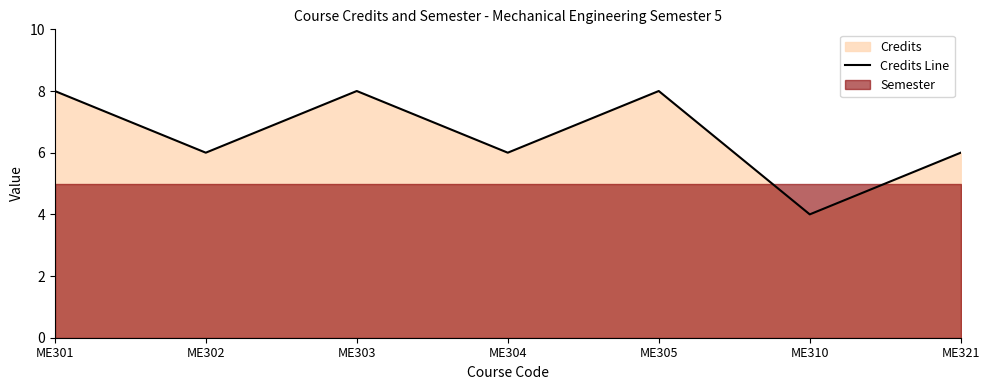

What is the value of the 1st point from the left?

8